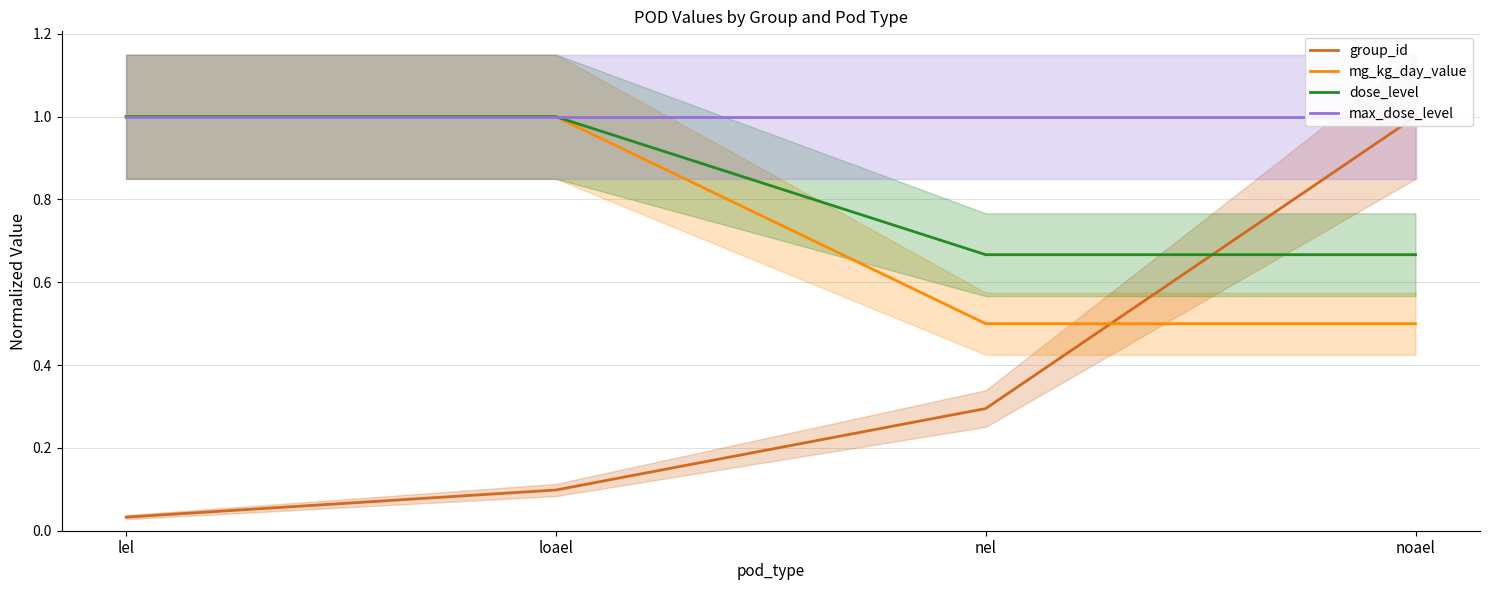

Which series has the widest spread of values?

group_id